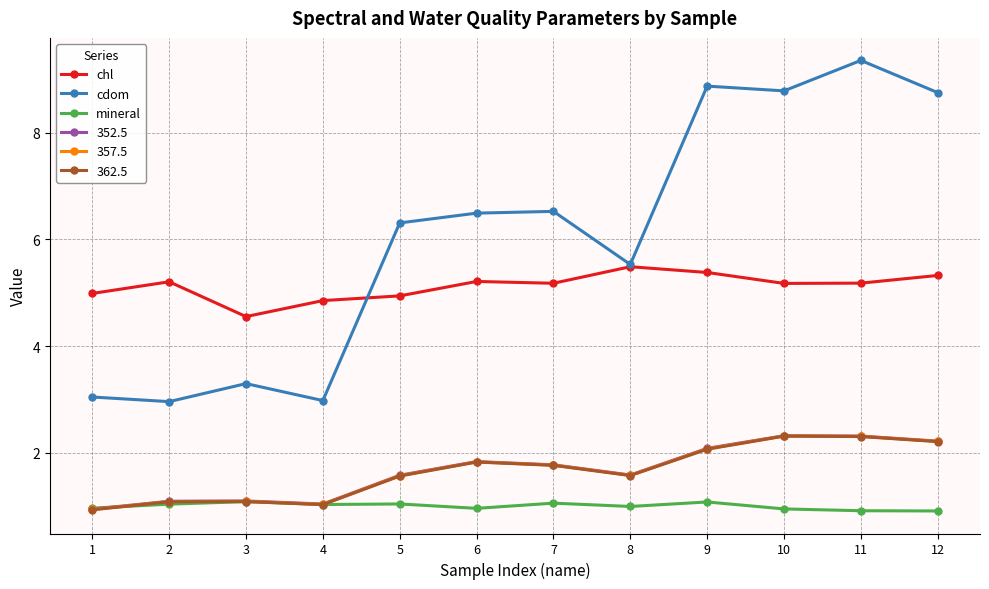

What is the total value across all series at 5?

17.0